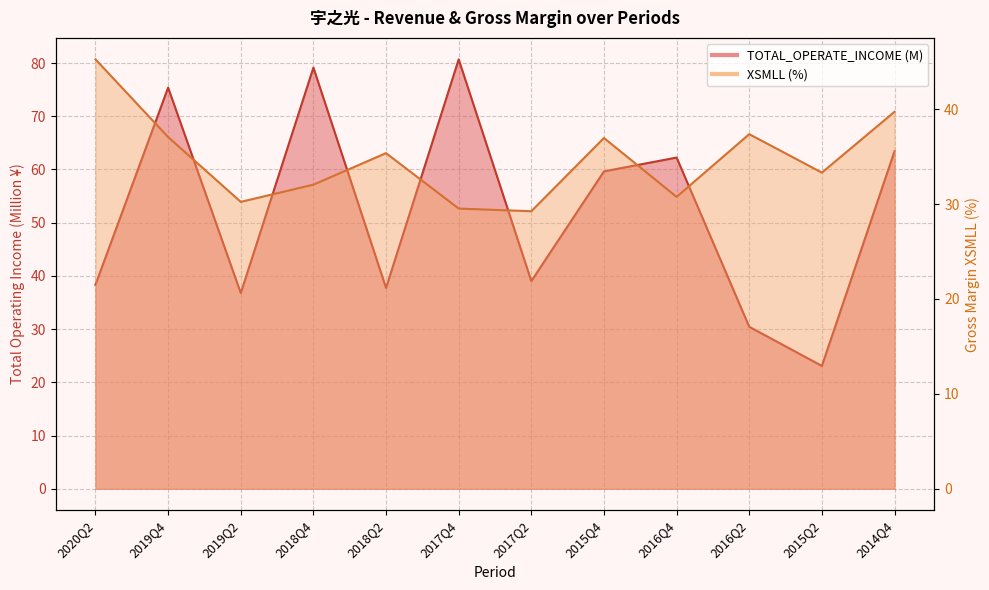

How many data points does each series have?

12